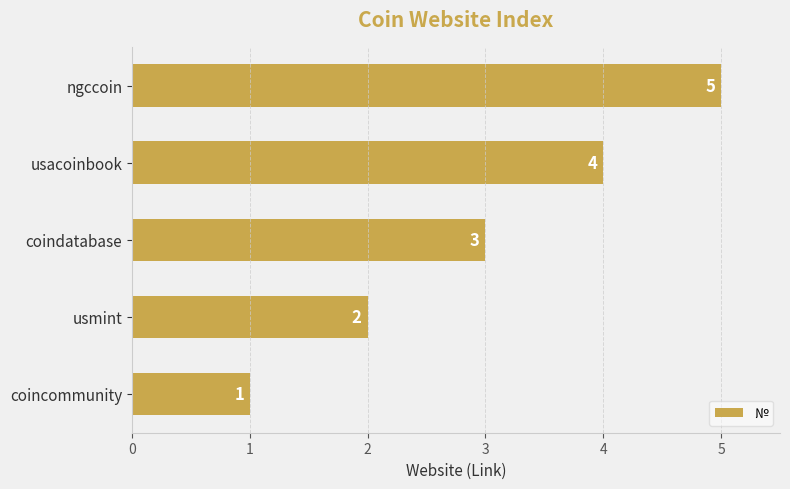

How many bars are there in total?

5